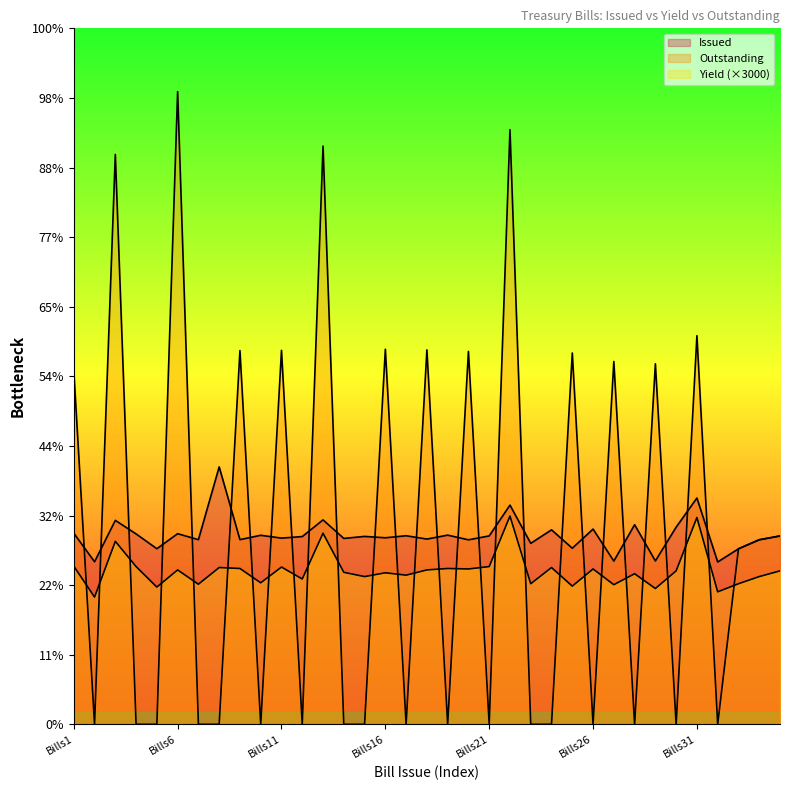

In Issued, how many points are lower than both neighbors (excluding endpoints)?

14